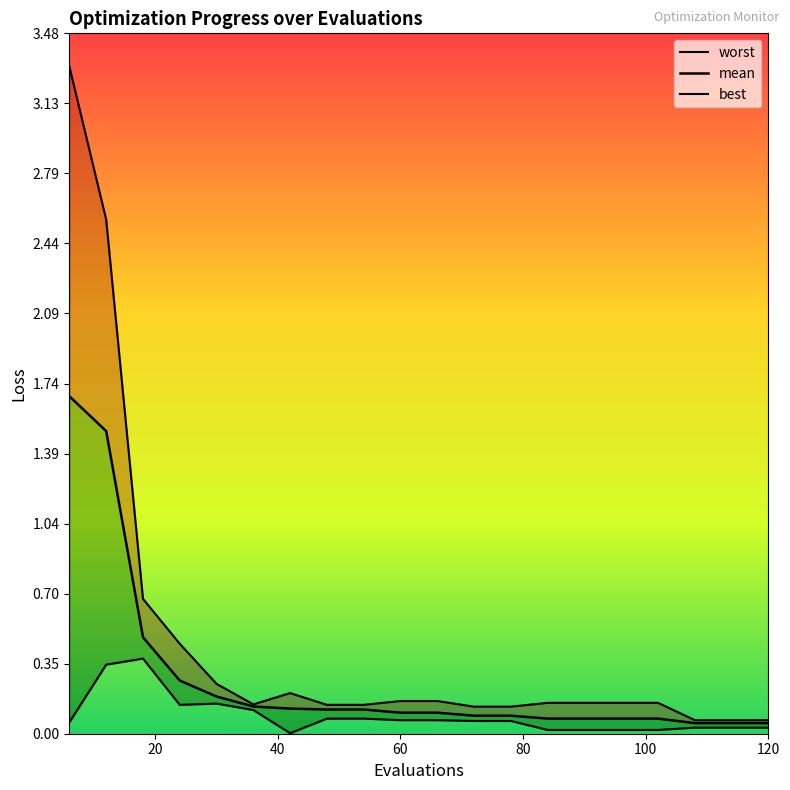

How many categories are shown in the chart?

20